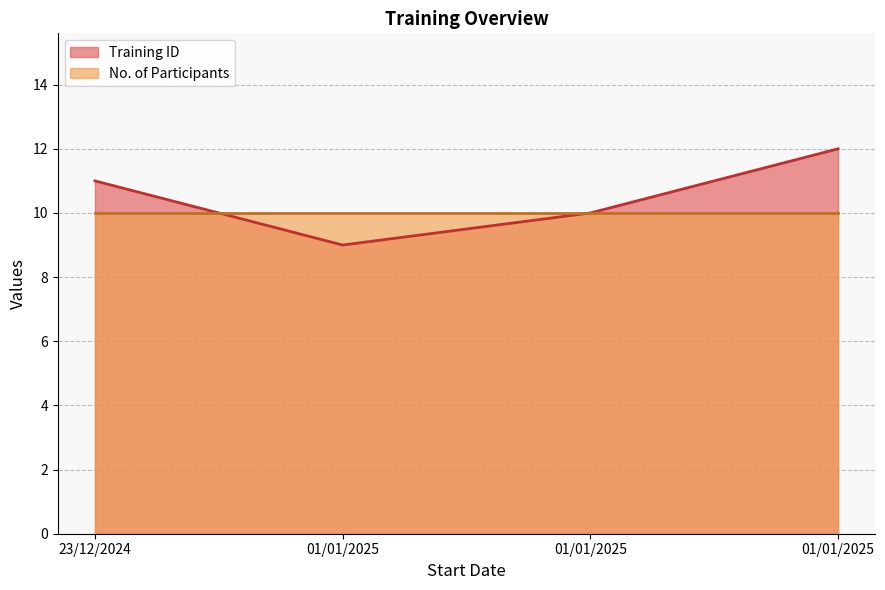

What is the sum of all Training ID values?

42